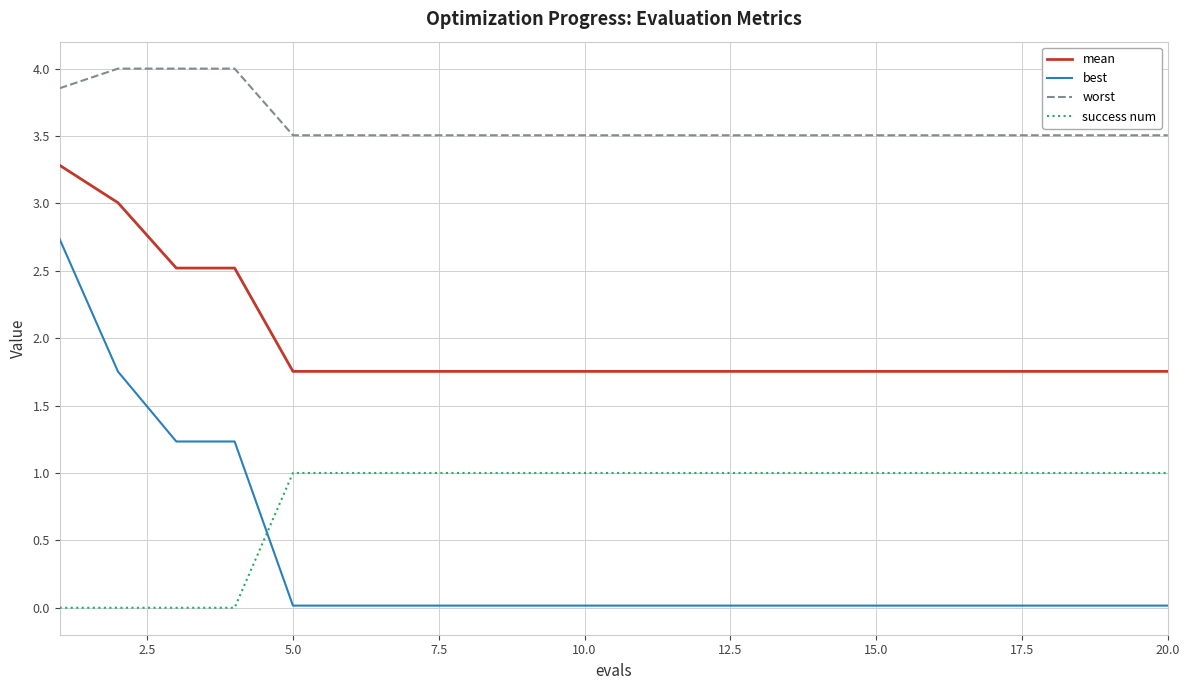

What is the greatest value displayed?

4.0